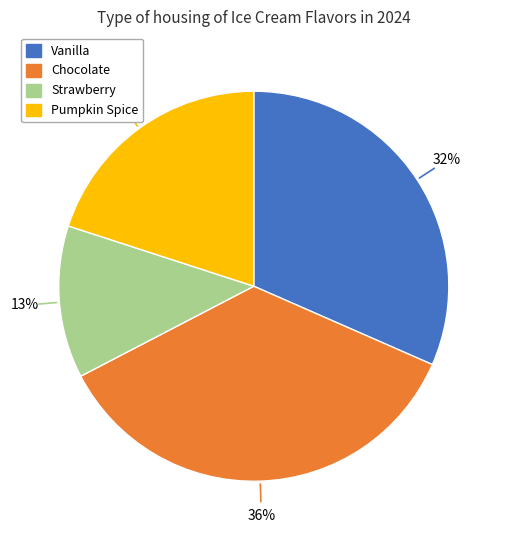

Does any single category account for the majority?

No